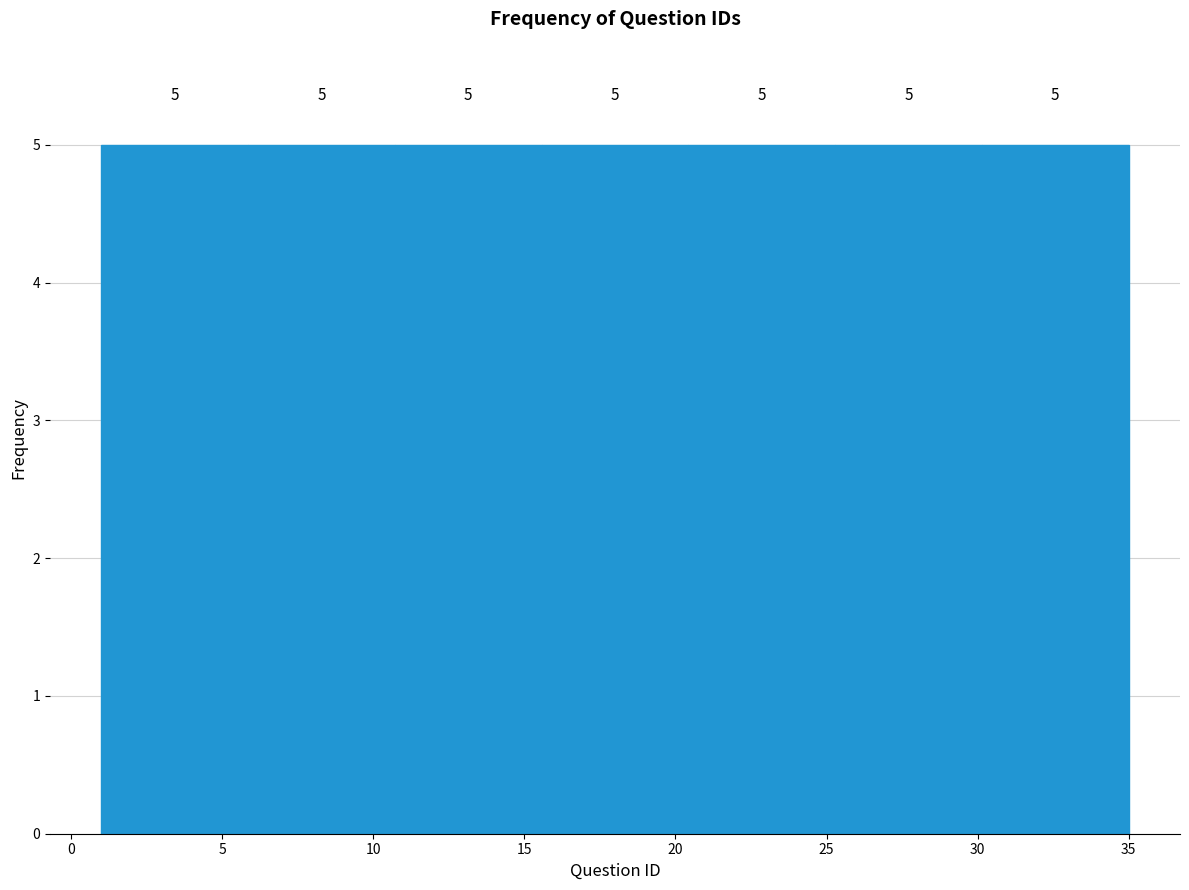

What is the height of the bar covering 25.5 to 30.0 on the x-axis? The bar edges are not printed on the chart, so give them approximately, as read against the axis.

5